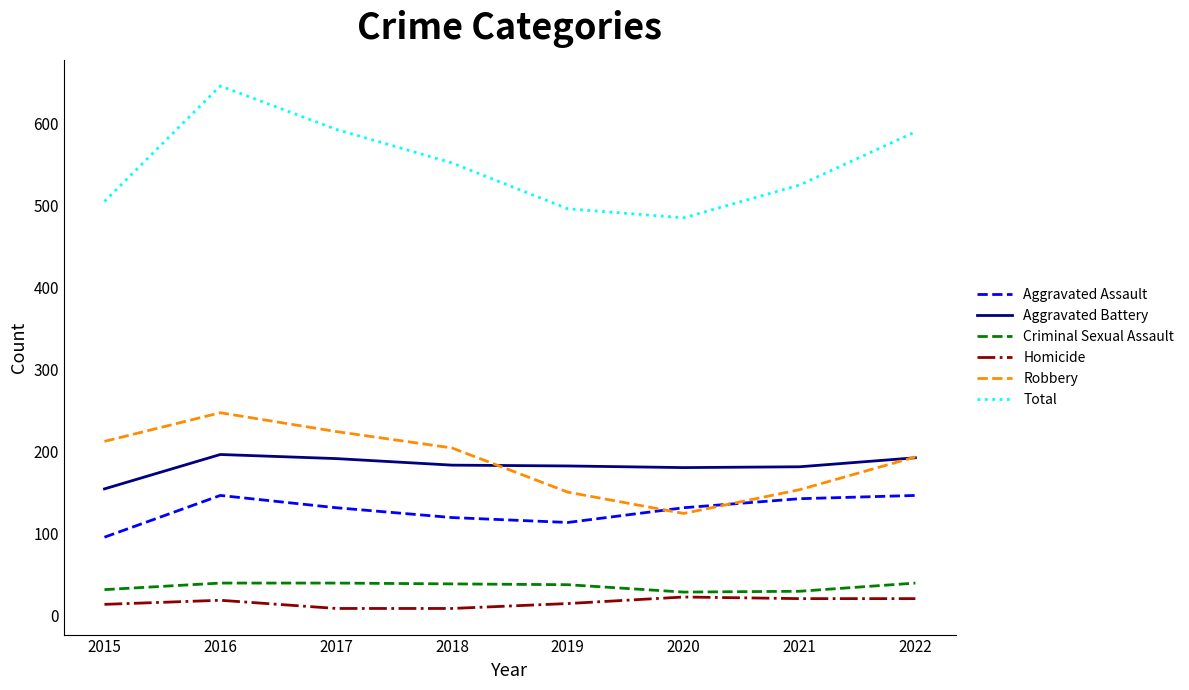

At how many categories does at least one series exceed 351?

8